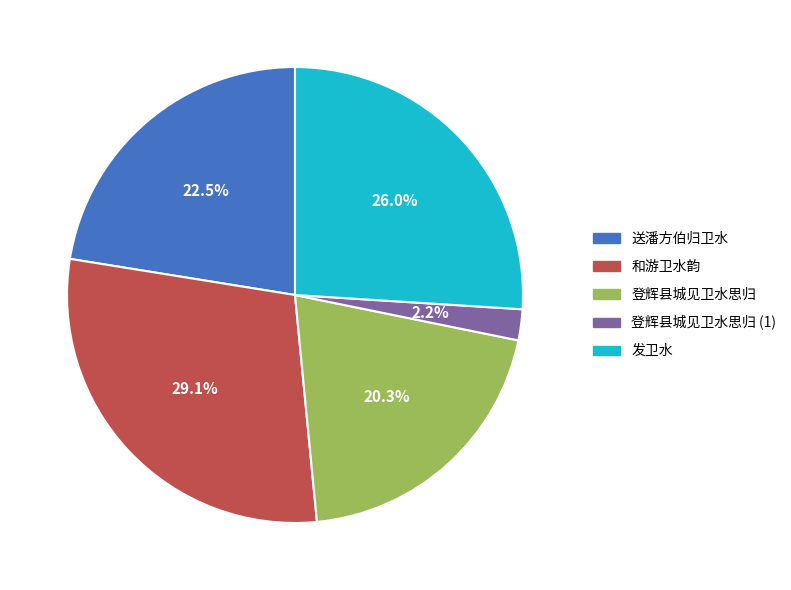

Is there a majority slice in this chart?

No